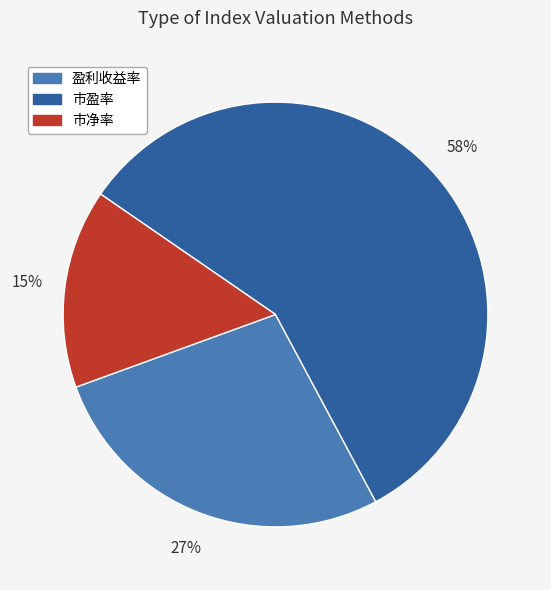

Do 盈利收益率 and 市净率 together represent more than half of the pie?

No